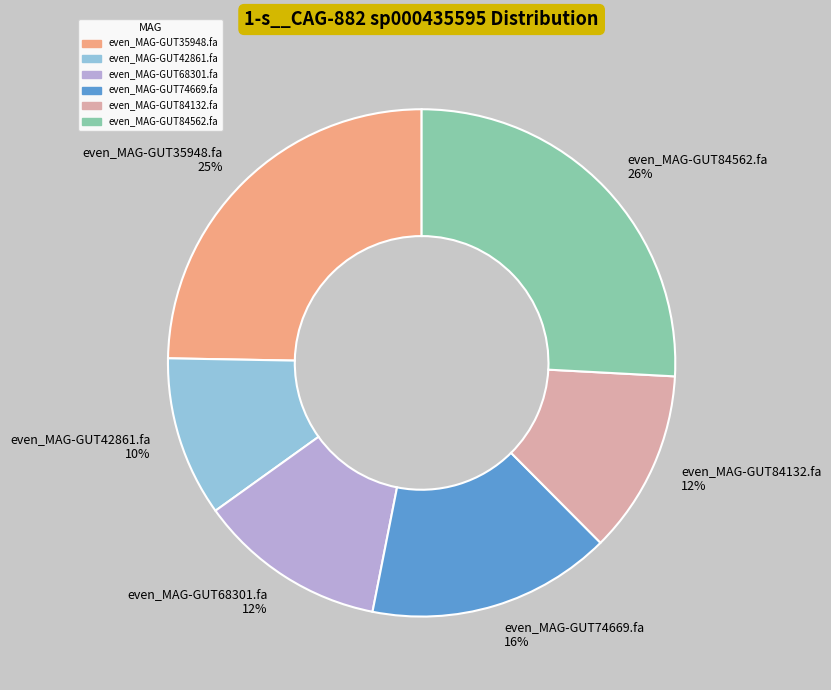

True or false: even_MAG-GUT42861.fa accounts for 4% of the total.

False